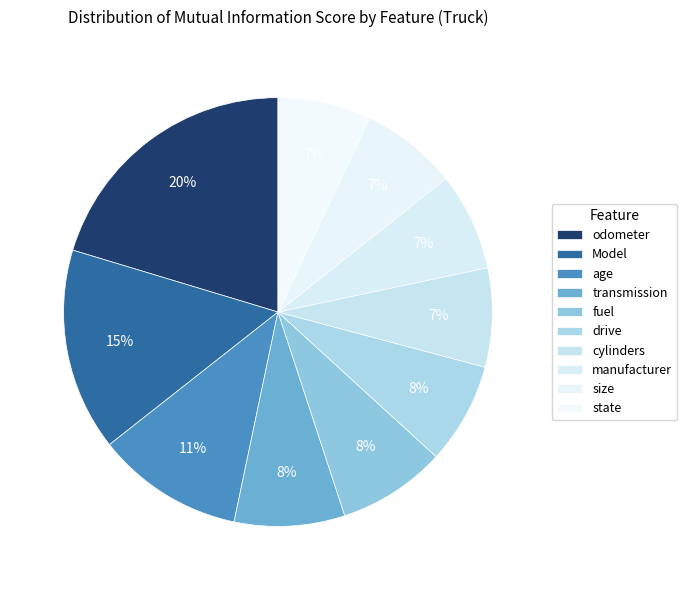

Which category has the smallest portion of the pie?

state